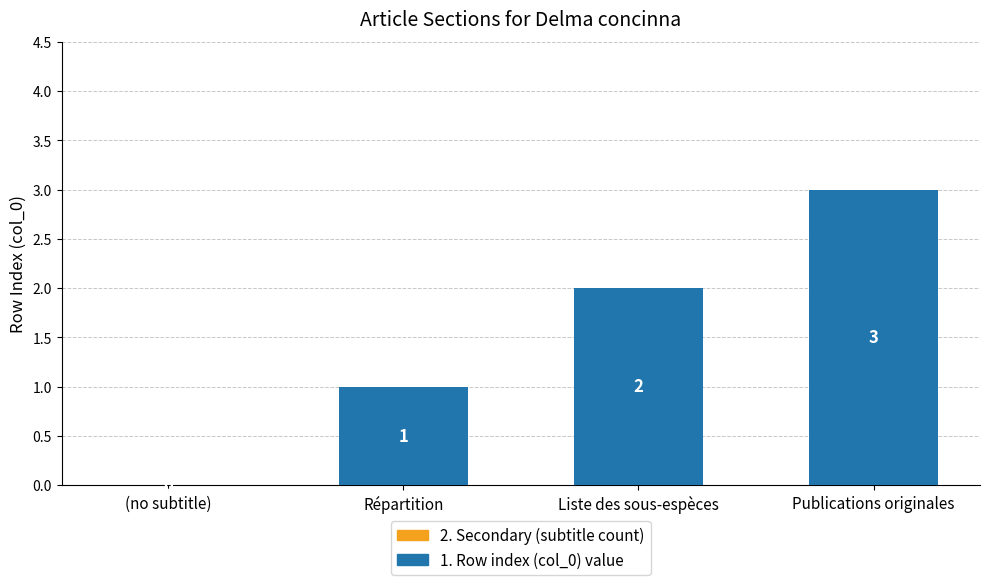

What is the greatest value displayed?

3